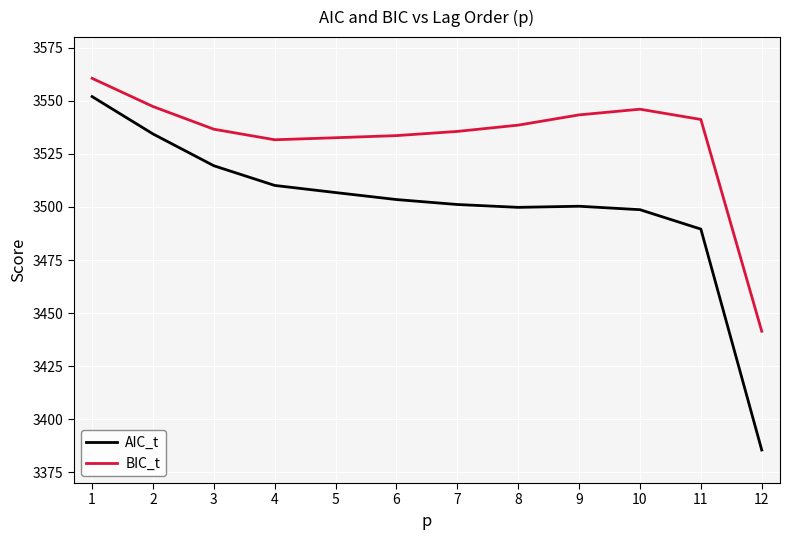

What is the total value across all series at 2?

7081.7